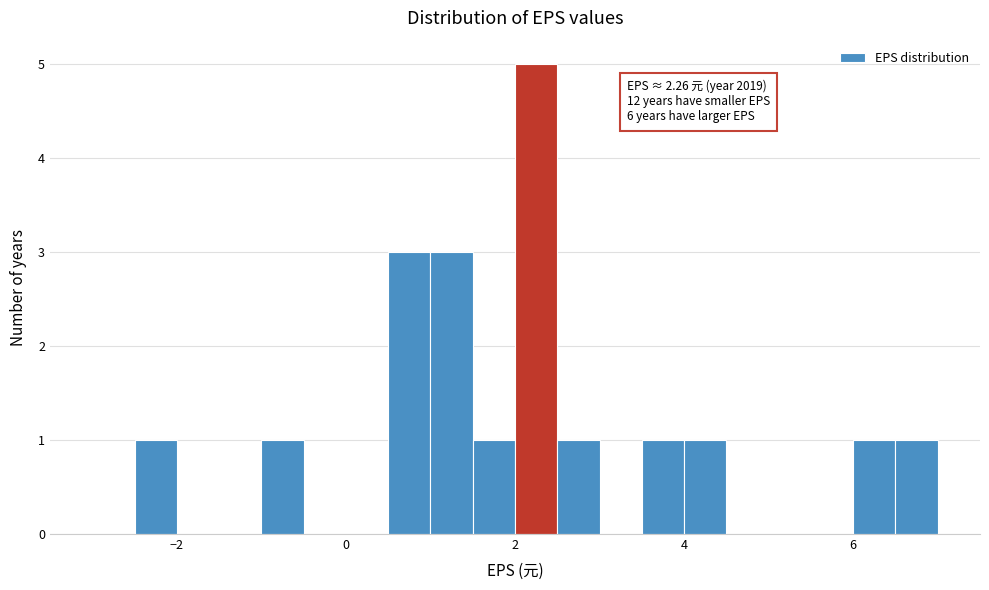

Read against the x-axis, roughly where is the centre of the tallest bar?

2.2